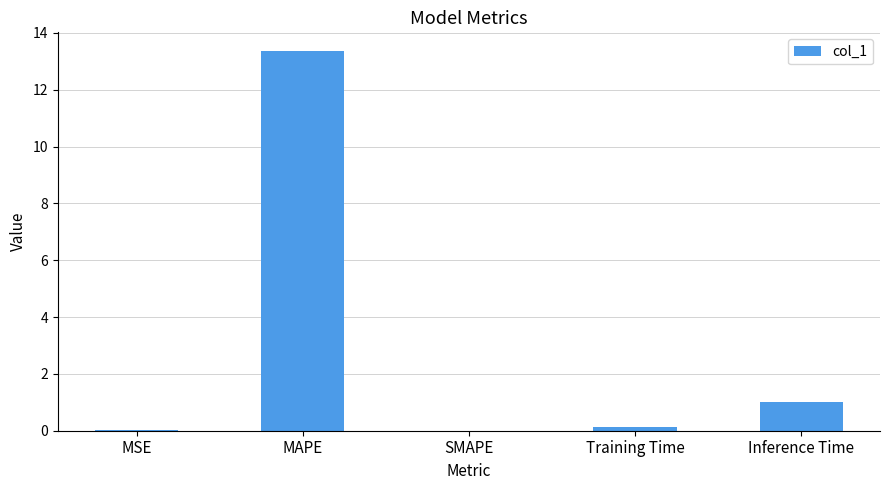

Which has a higher value, Training Time or Inference Time?

Inference Time